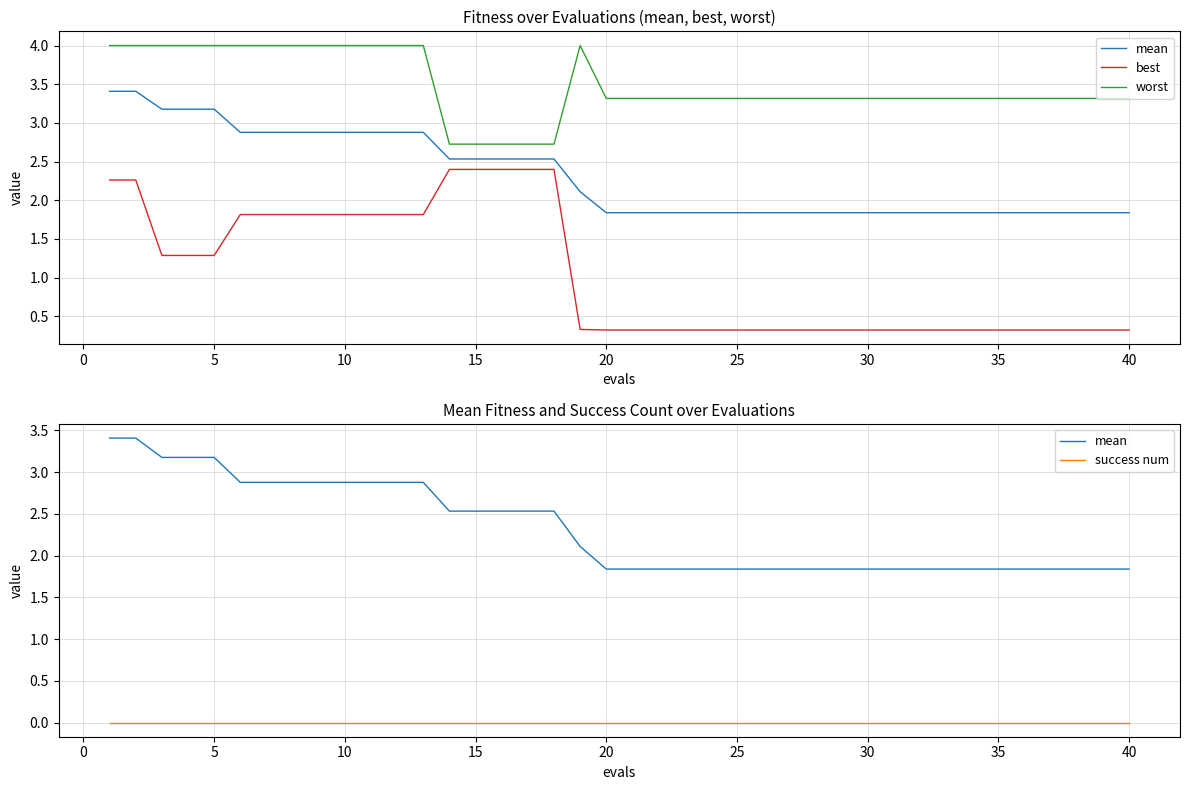

What is the greatest value displayed?

4.0